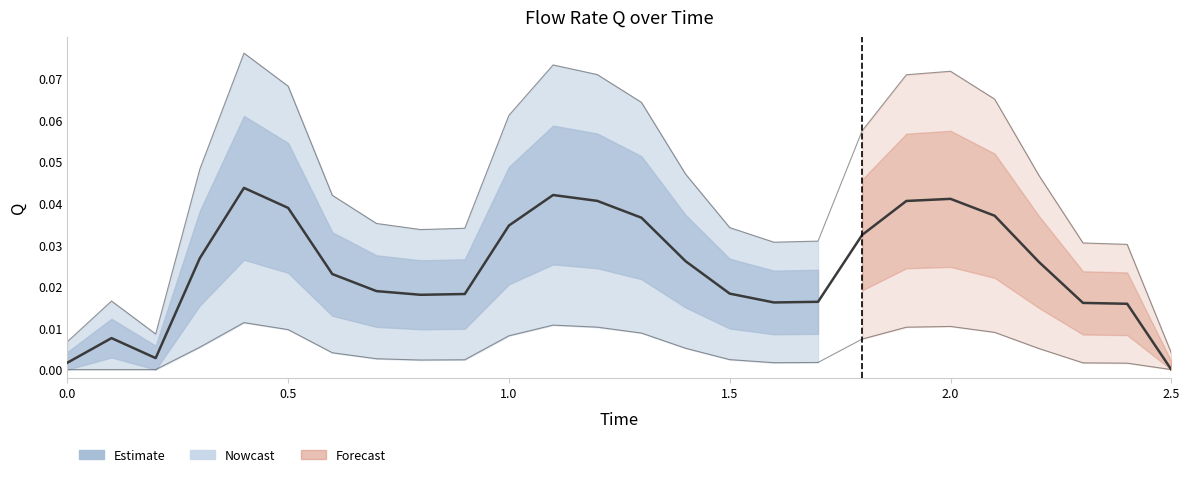

How many interior local peaks (higher than both neighbors) does the data have?

4